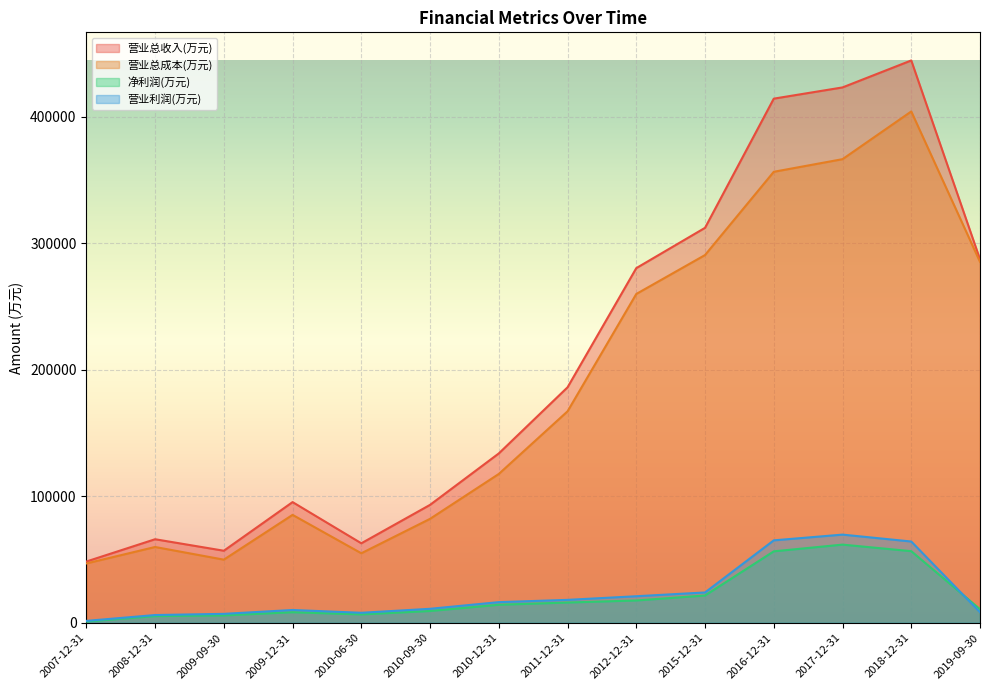

At which label is 净利润(万元) closest to 31409?

2015-12-31